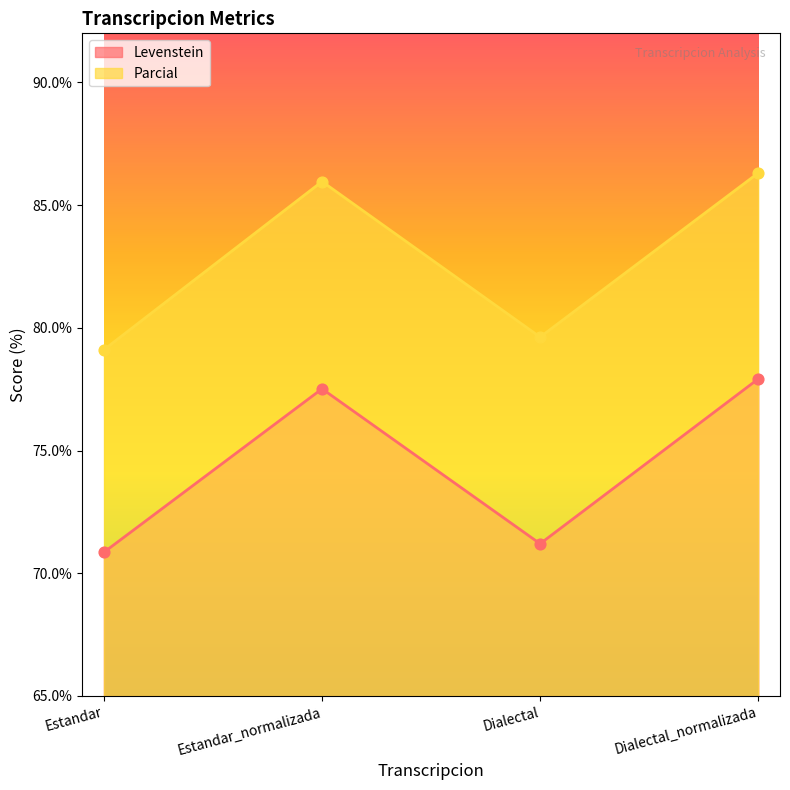

Which series contains the highest Y value?

Parcial